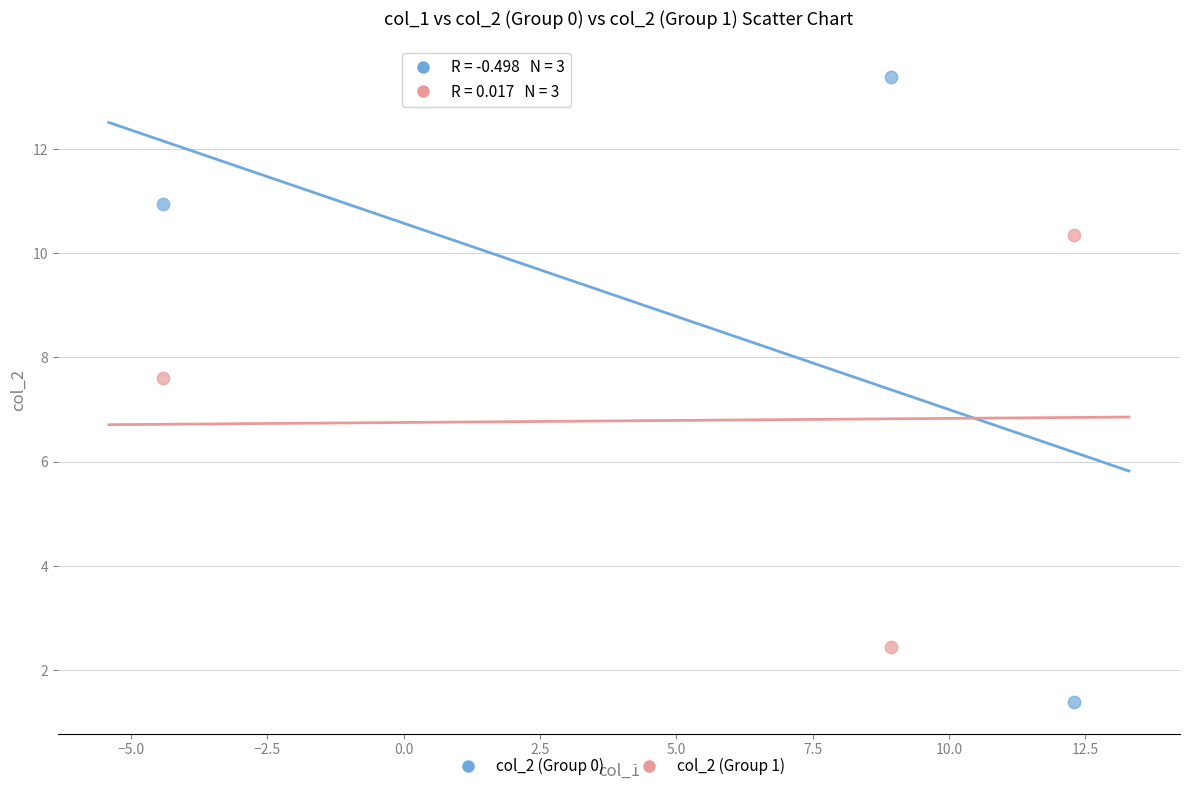

Which series contains the highest Y value?

col_2 (Group 0)